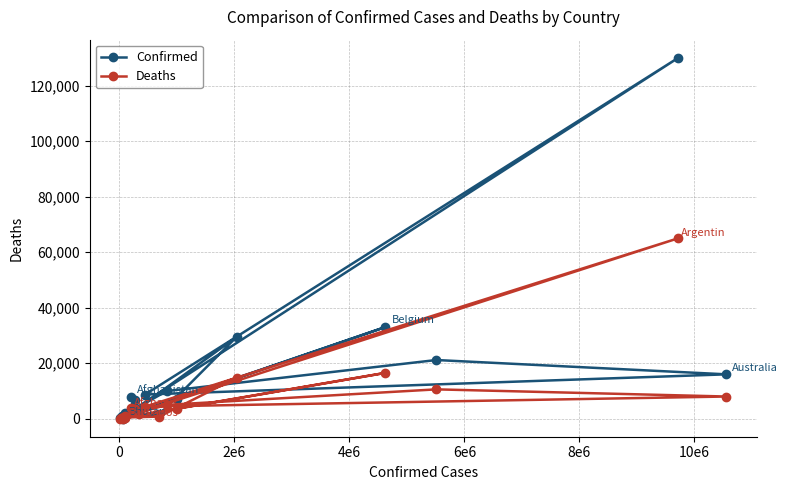

Between 17 and 10e6, which is larger?

10e6